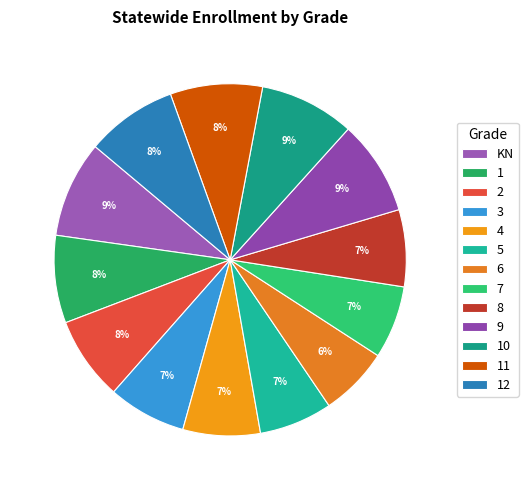

Which has a higher value, 4 or 5?

4